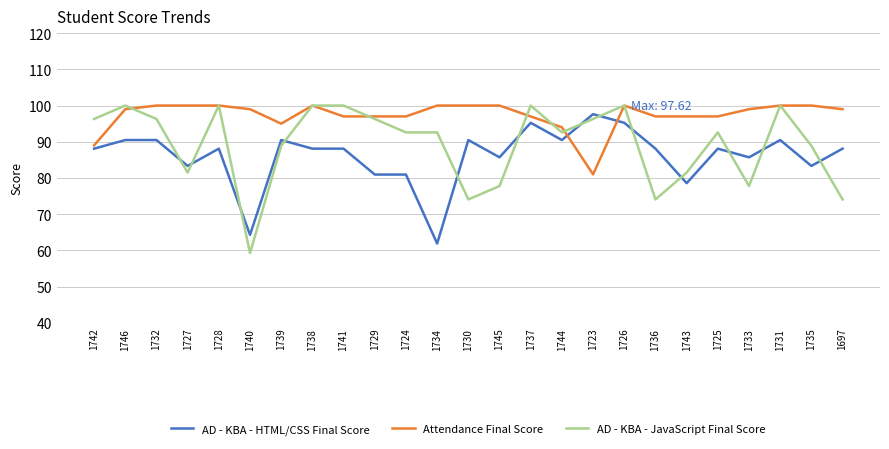

What is the spread (max minus min) of values at 1728?

11.9